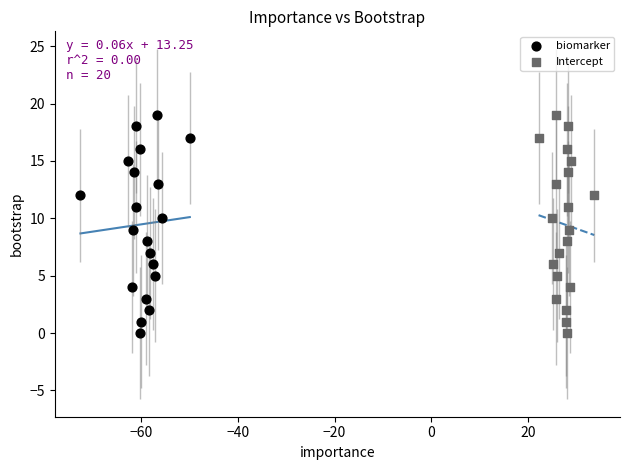

What are all the series names shown in the legend?

biomarker, Intercept